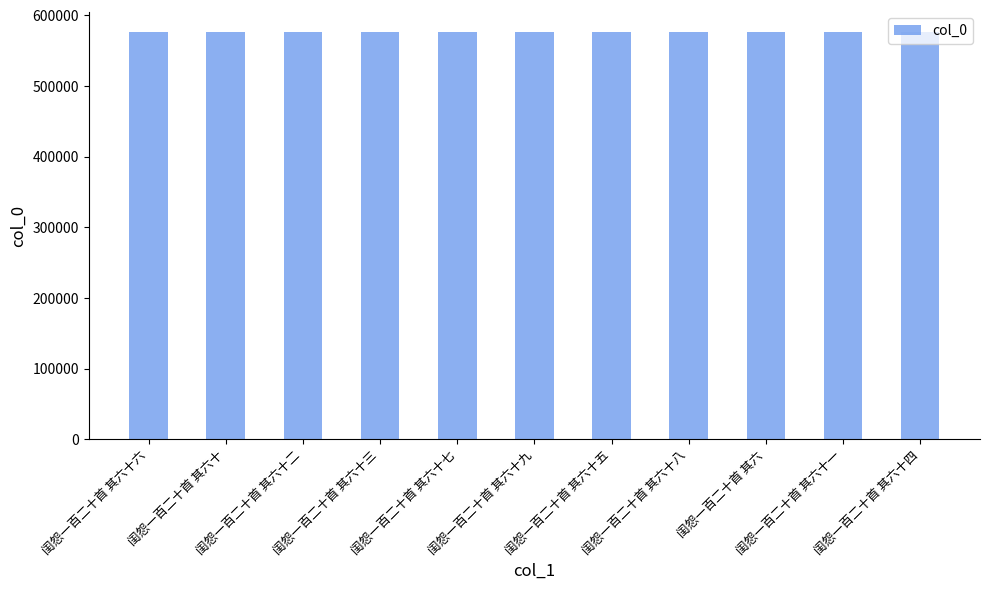

What is the change in value from 闺怨一百二十首 其六十六 to 闺怨一百二十首 其六?

-58